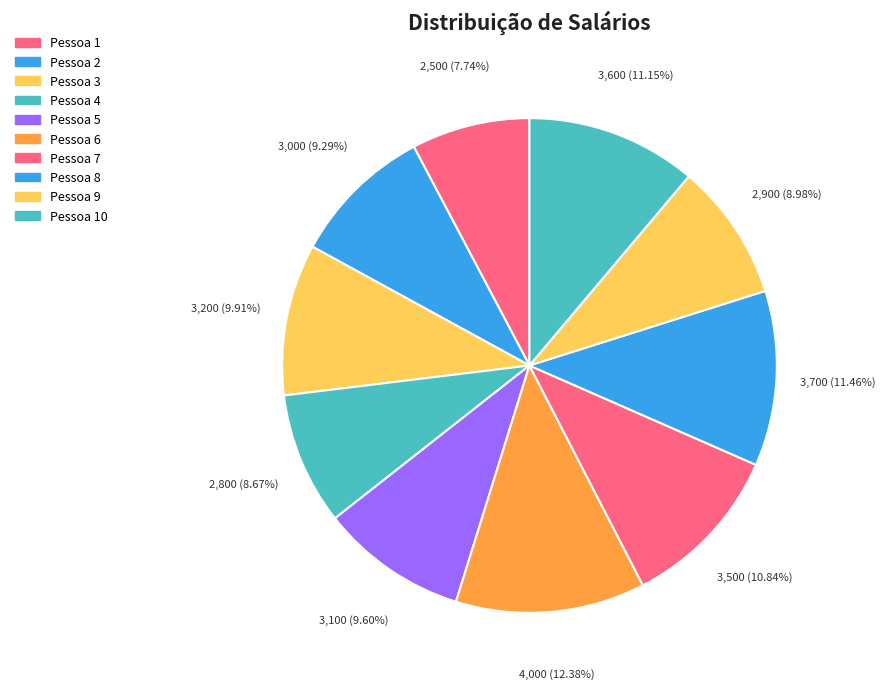

Count the number of slices in the pie.

10